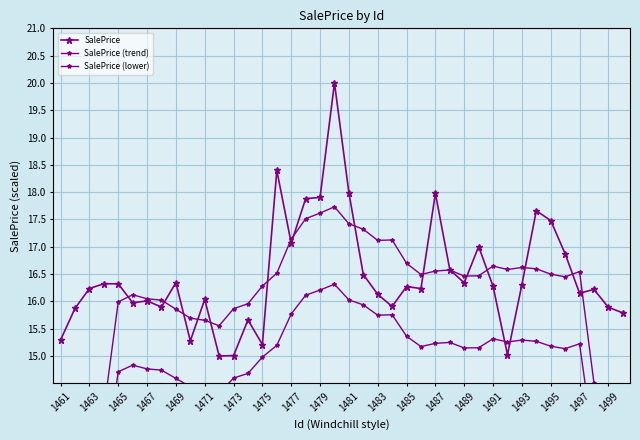

Is the value of SalePrice (lower) at 1483 greater than the value of SalePrice (trend) at 1491?

No